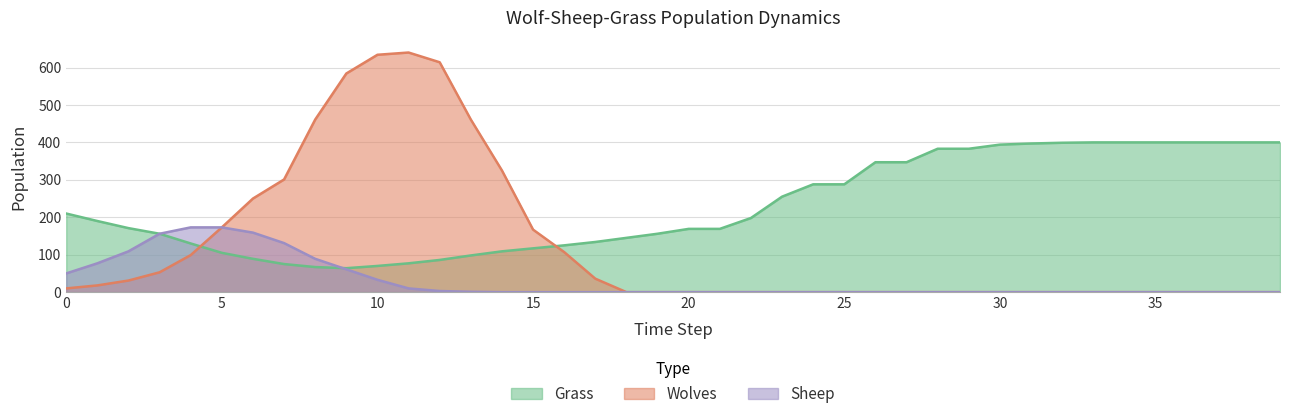

Between 24 and 17, which is larger?

17